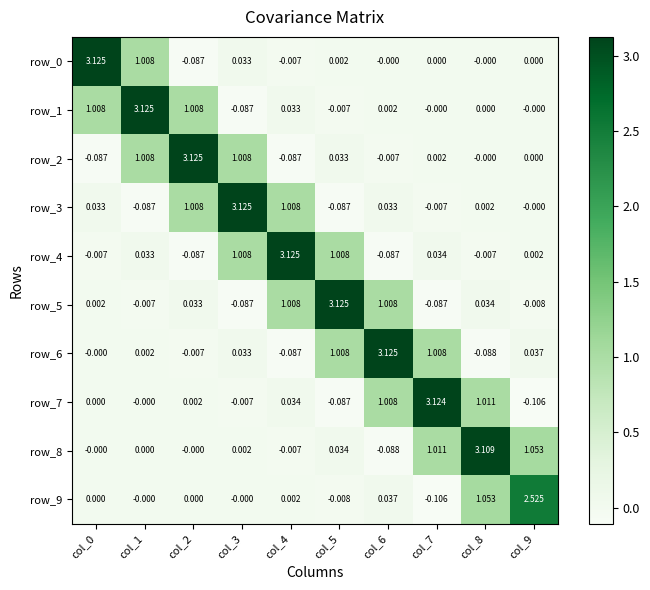

True or false: row_2 has a value of 0.0 at col_7.

True